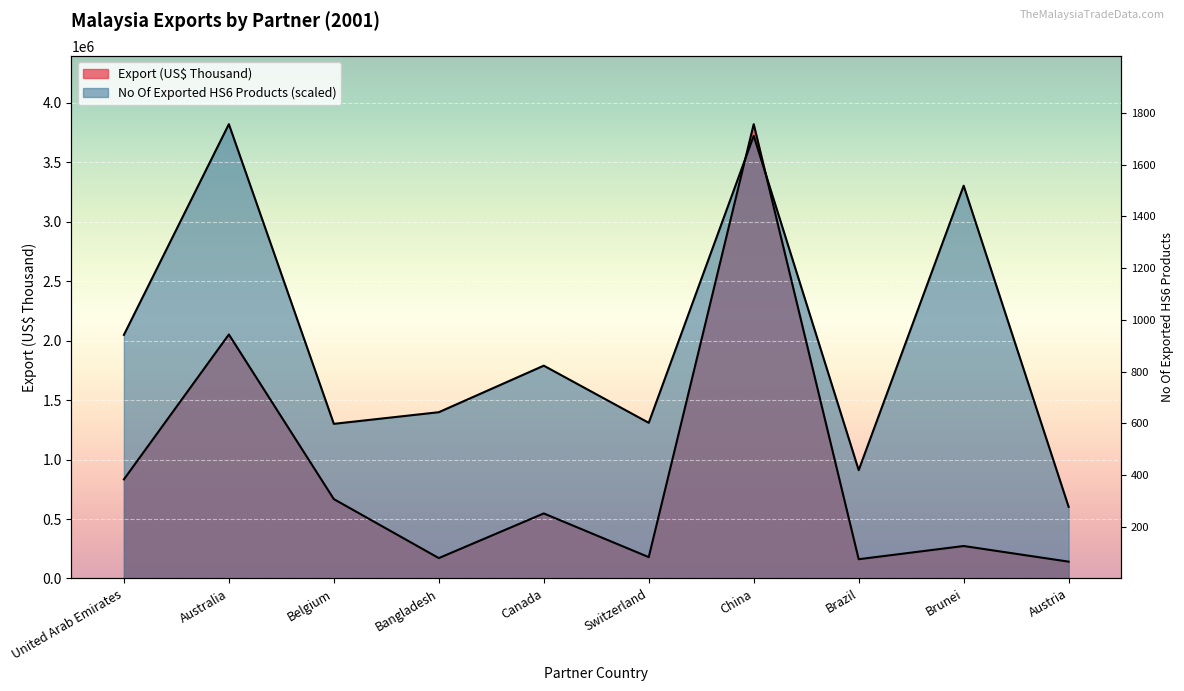

List the labels in order of No Of exported HS6 digit Products value, largest first.

Australia, China, Brunei, United Arab Emirates, Canada, Bangladesh, Switzerland, Belgium, Brazil, Austria